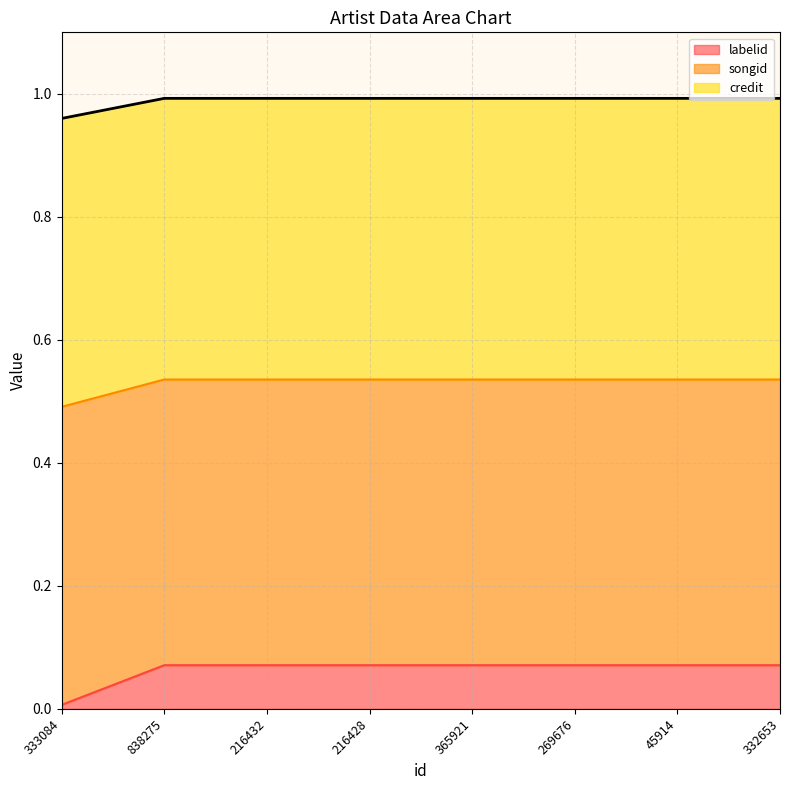

What is the approximate value of labelid at 332653?

0.5